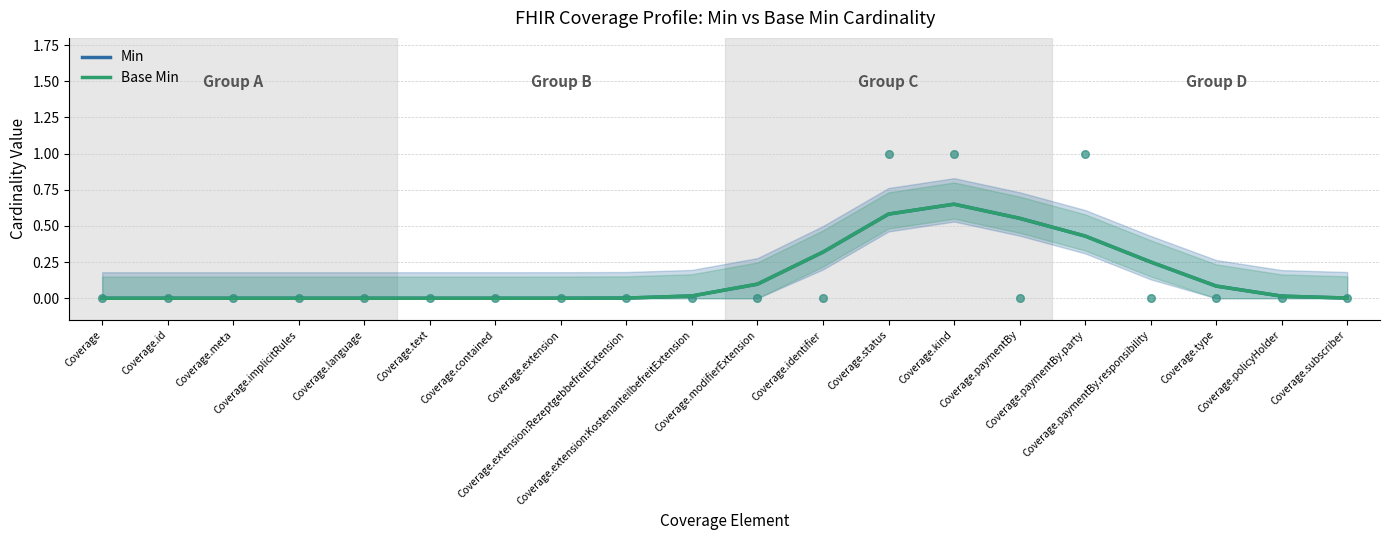

Which series has the largest total across all categories?

Min